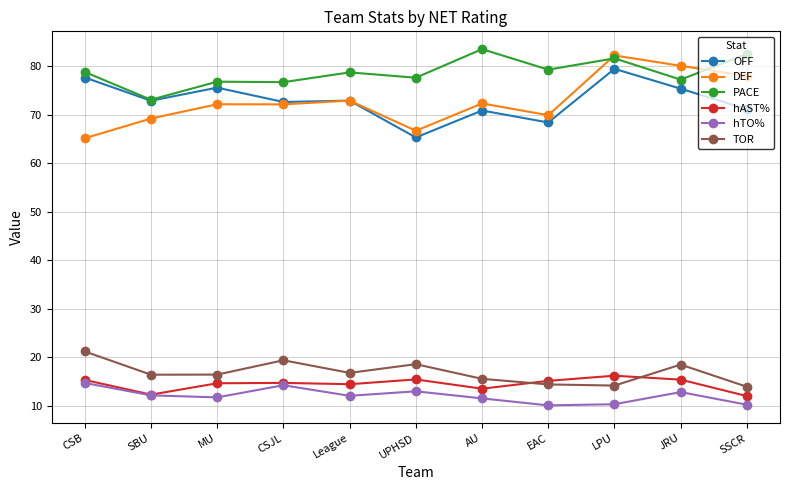

True or false: DEF and TOR cross at least once.

False